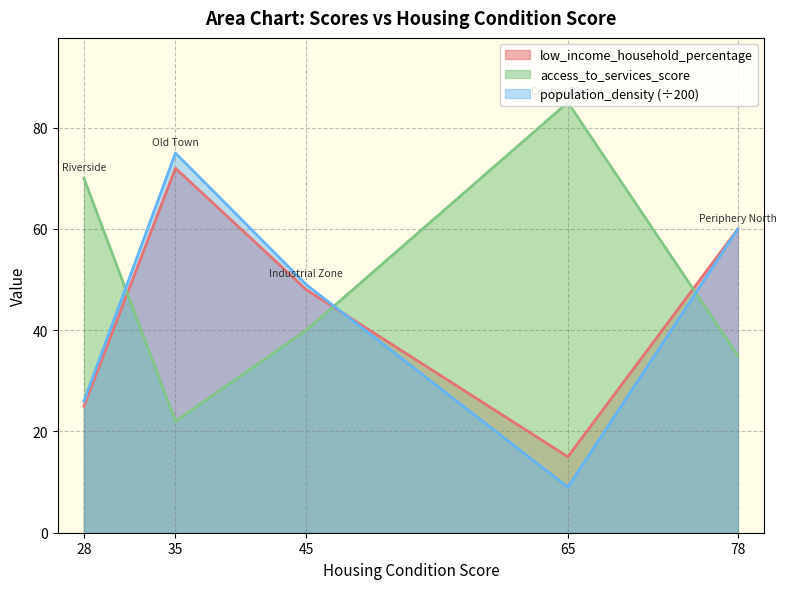

Reading left to right, transcribe all the data shown in this chart.

low_income_household_percentage: 25	72	48	15	60
access_to_services_score: 70	22	40	85	35
population_density_scaled: 26	75	49	9	60